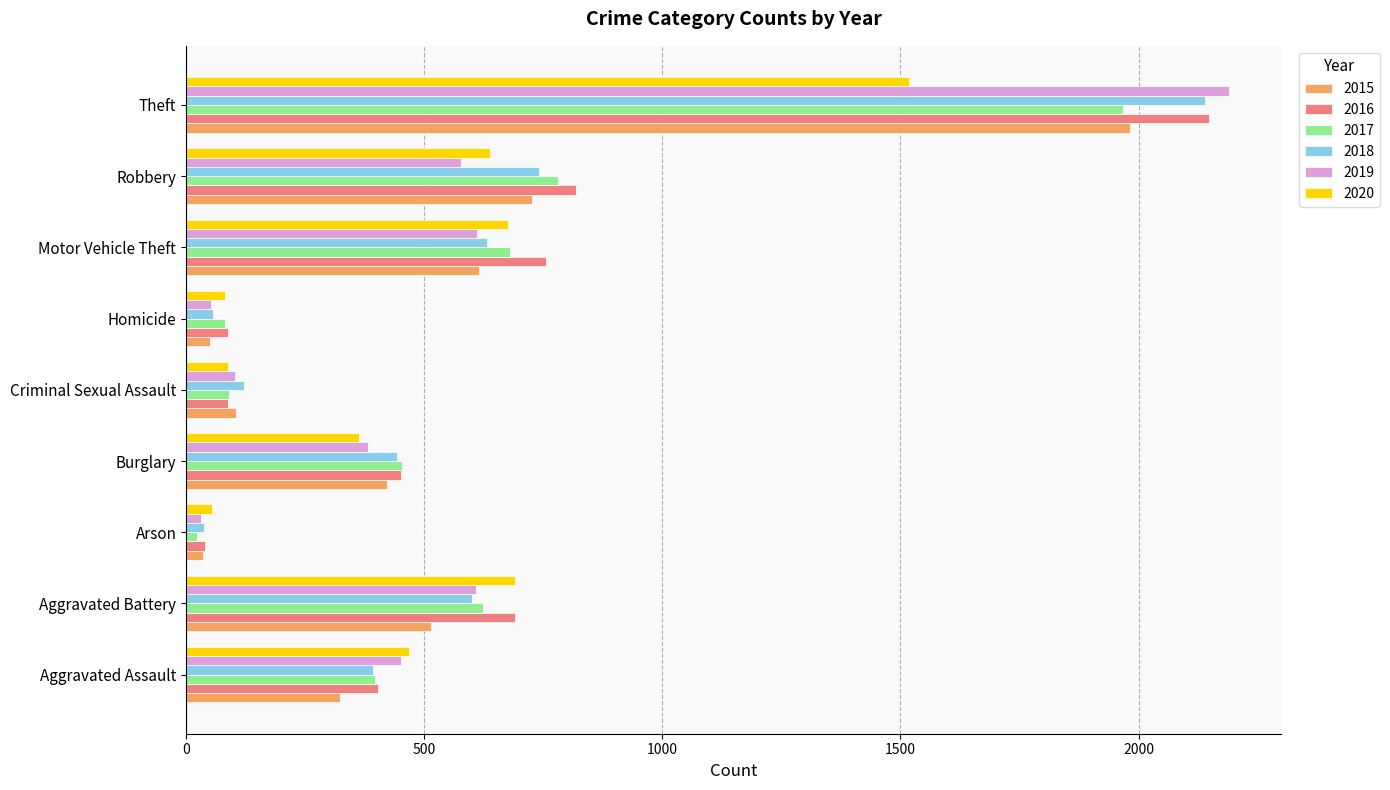

What is the difference between the maximum and minimum values in the 2016 series?

2108